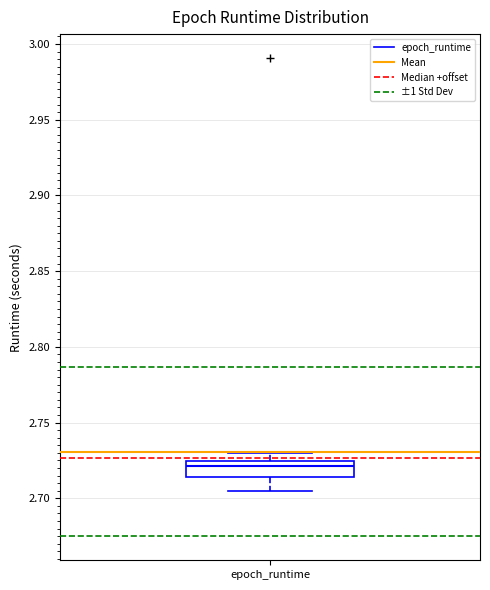

Where is the lower edge of the box for epoch_runtime on the y-axis? The values are not printed on the chart, so give them approximately, as read against the axis.

2.715